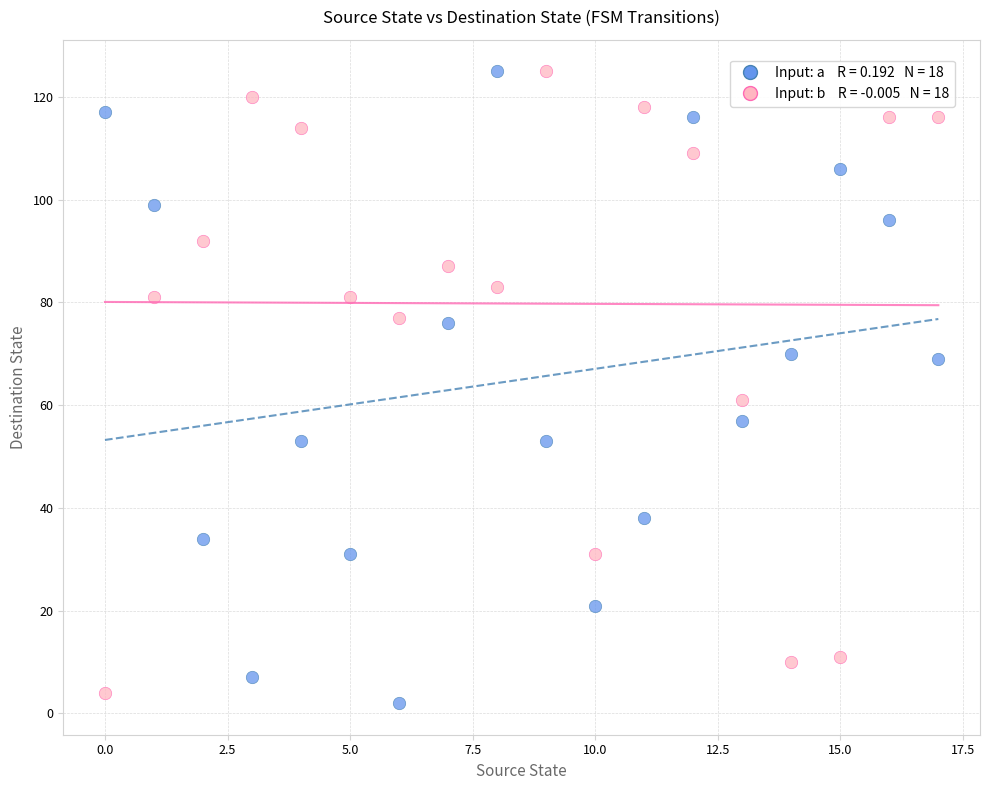

Across all data points, what is the range of Y values (max minus min)?

123